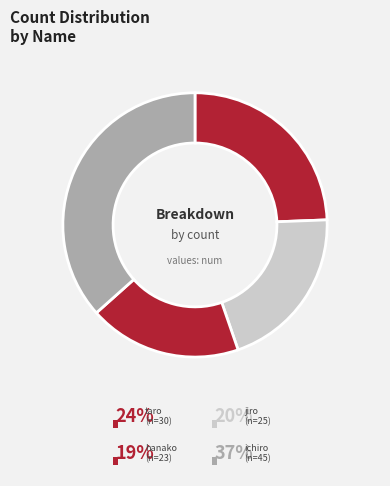

Is it true that jiro is 20% of the pie?

True